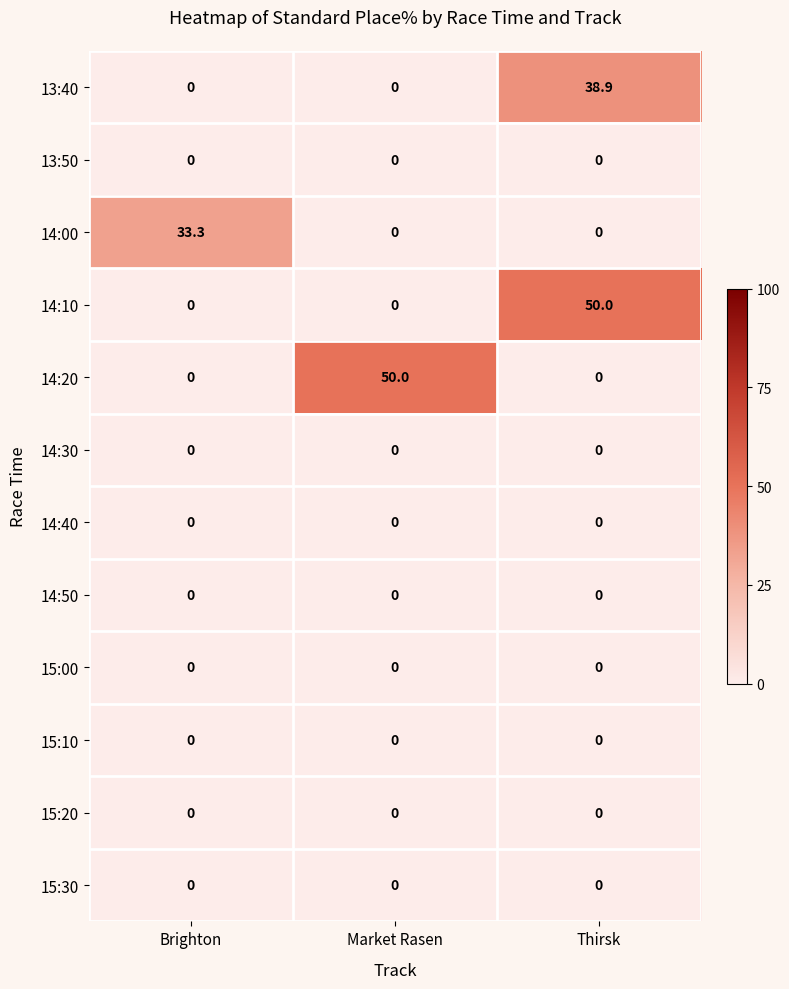

At which category is the sum across all series the highest?

Thirsk